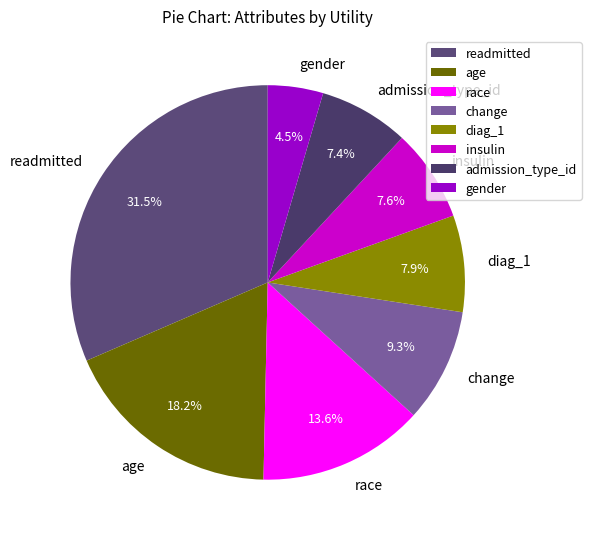

Is there a majority slice in this chart?

No